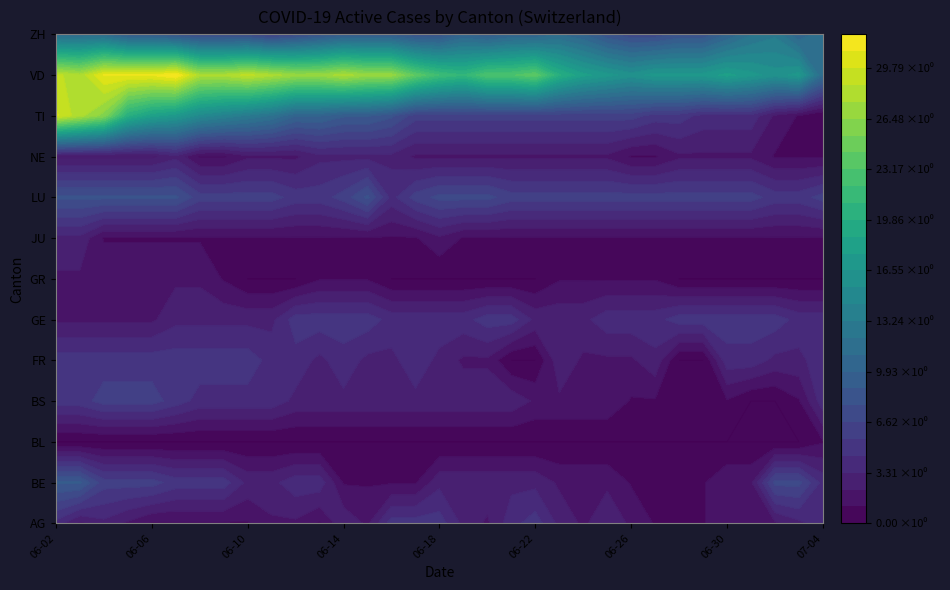

How many LU values are between 6 and 7?

21